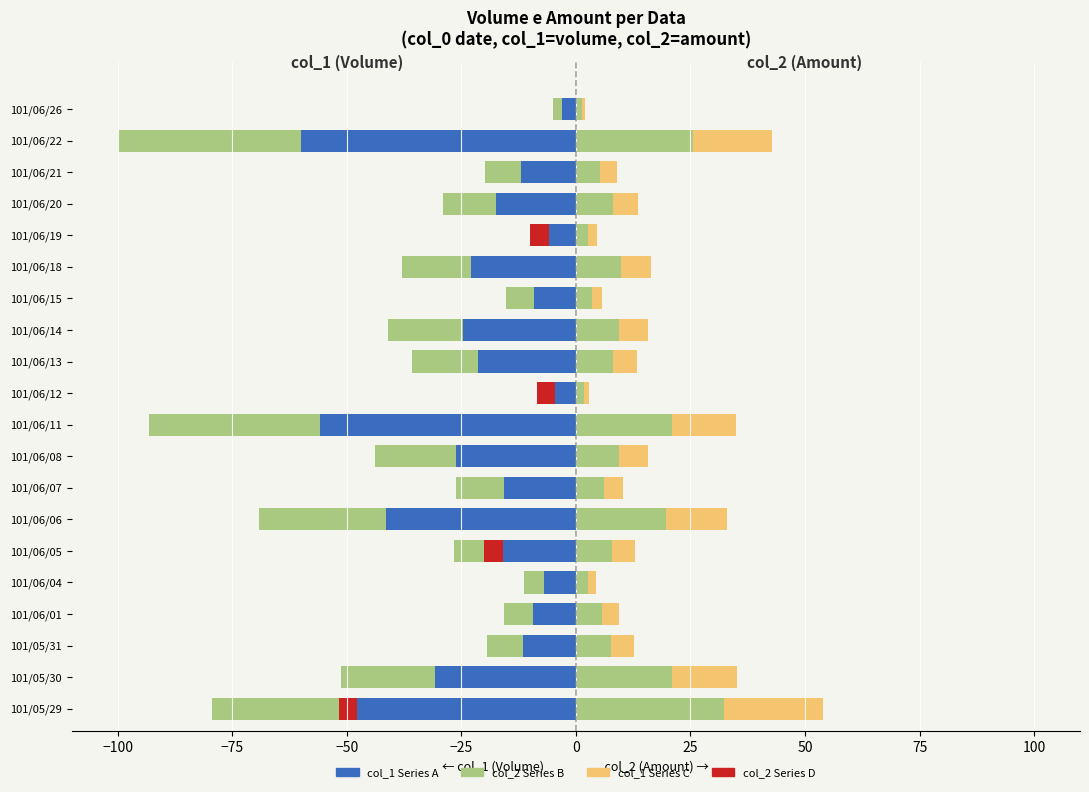

Which category has the lowest value in the col_2 (Femmine/Amount) series?

101/06/26